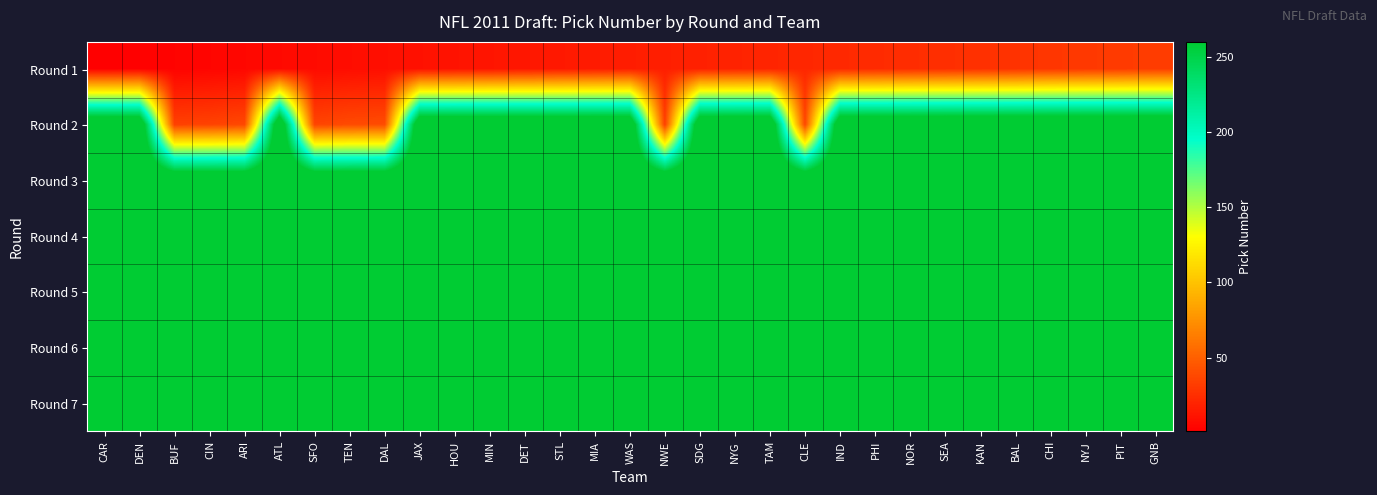

Which category has the highest value across all series?

CAR